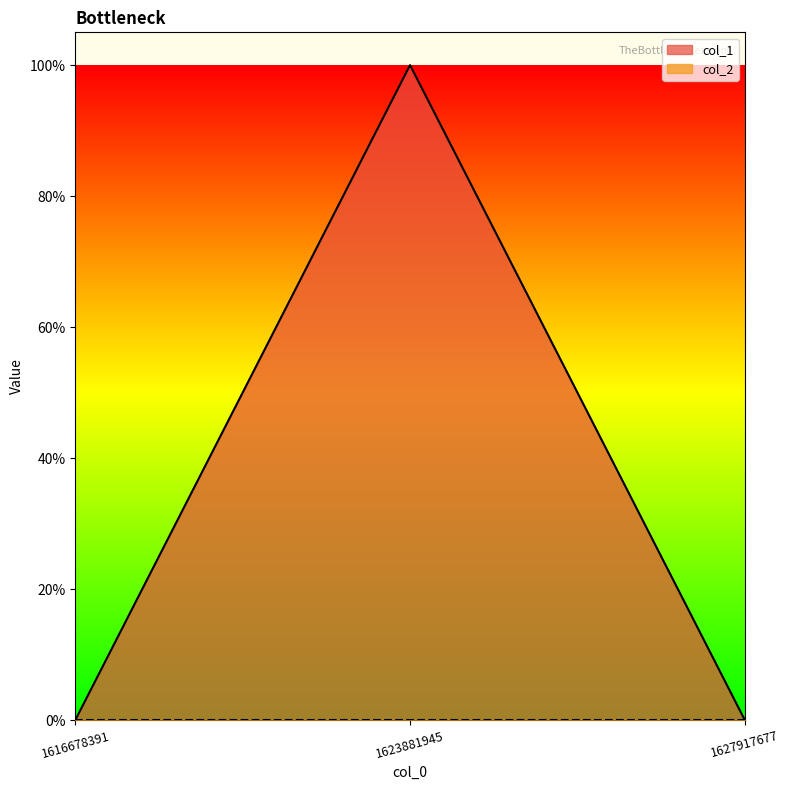

Reading left to right, list all the values displayed in this chart.

1616678391=0	1623881945=1	1627917677=0